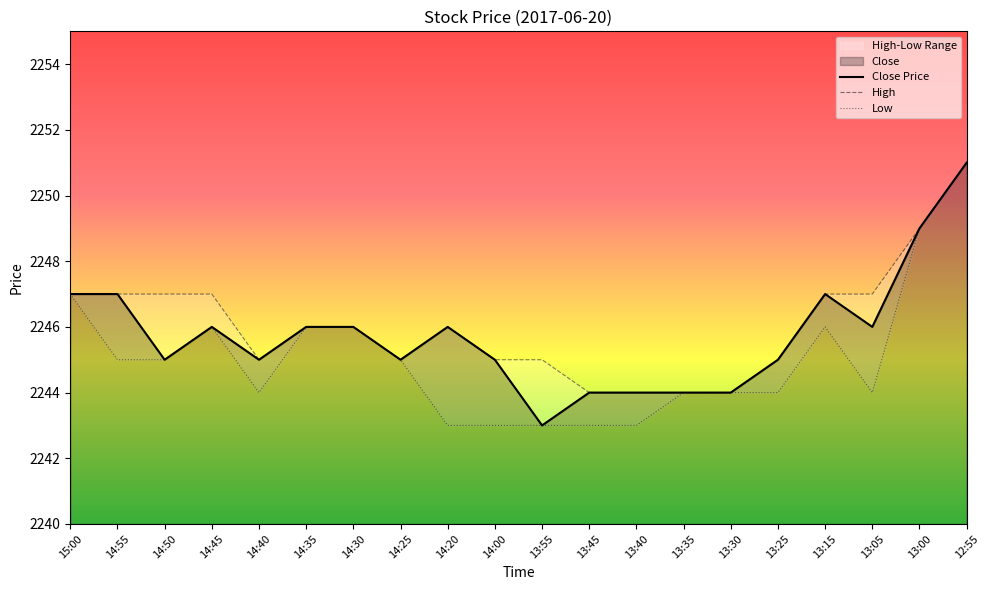

List the series in order of their overall mean, lowest first.

Low, Close, High